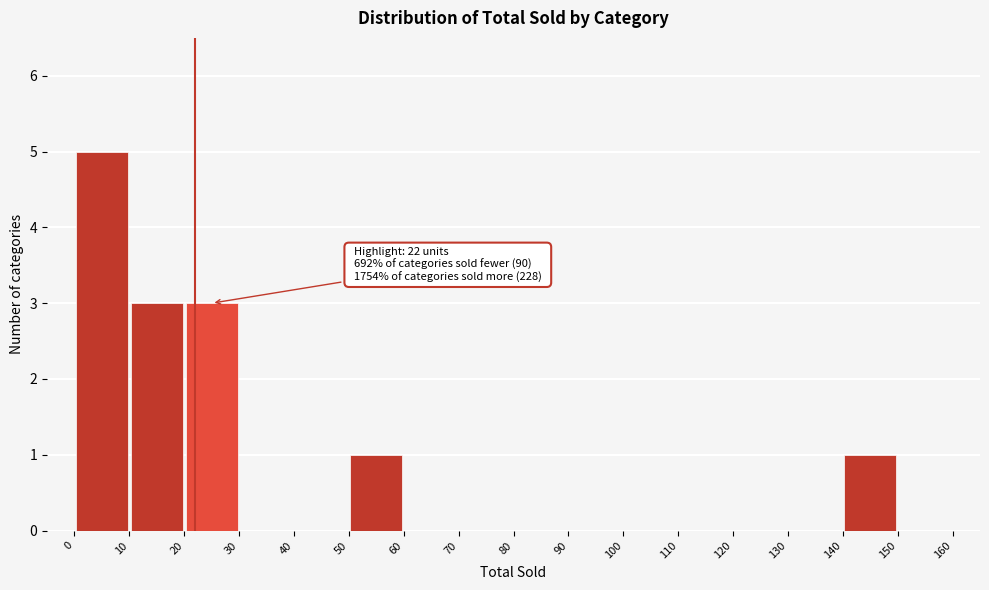

Which range on the x-axis has the tallest bar?

0 to 10